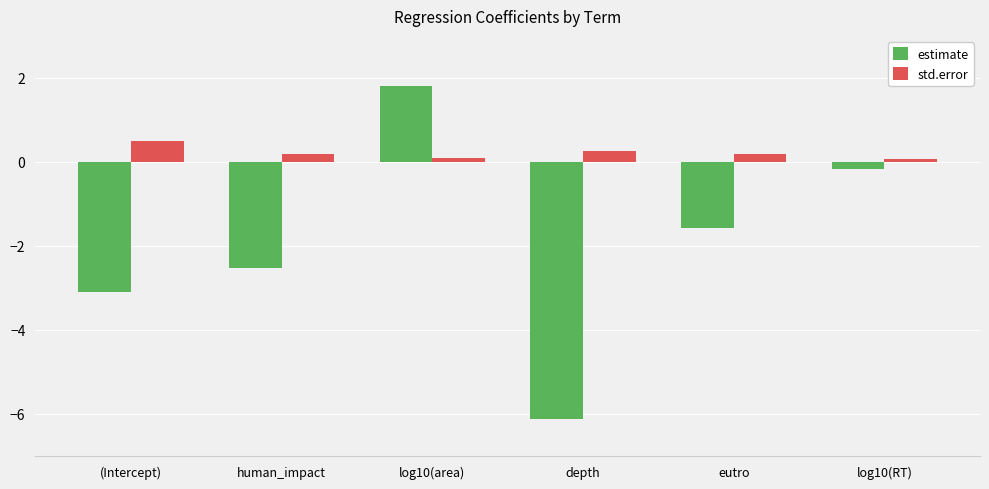

Which series has the largest total across all categories?

std.error